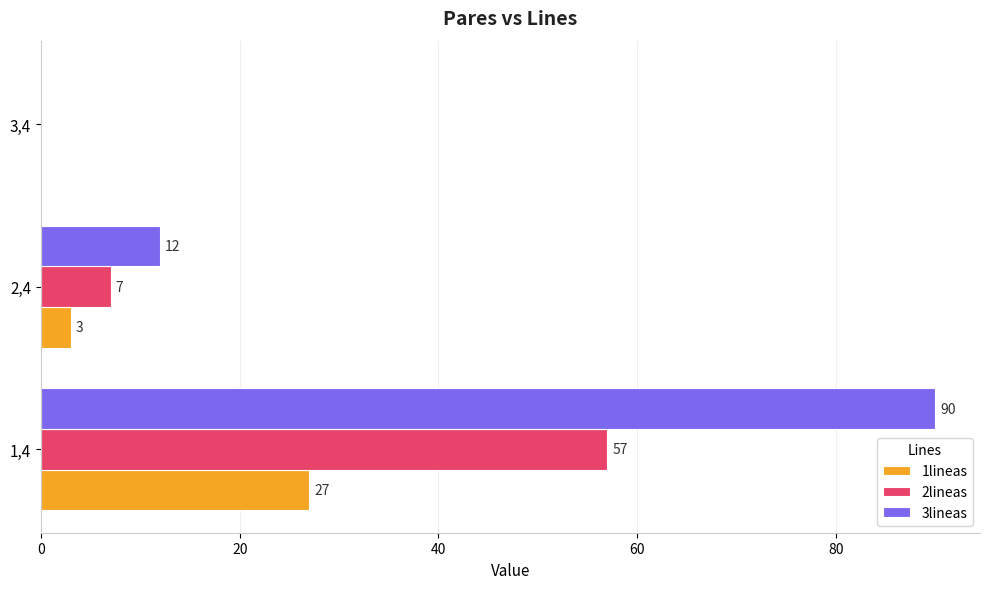

At which category is the sum across all series the highest?

1,4